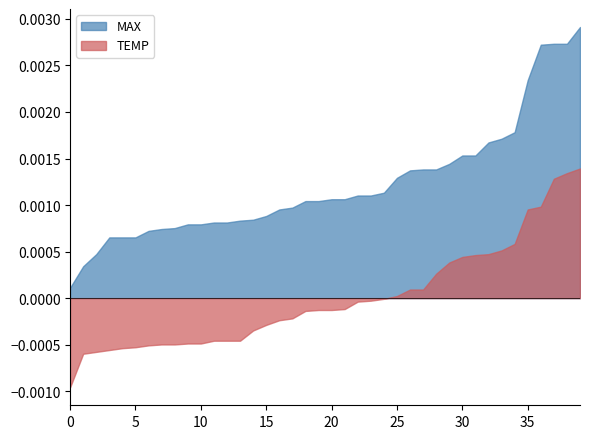

Which series has the widest spread of values?

MAX